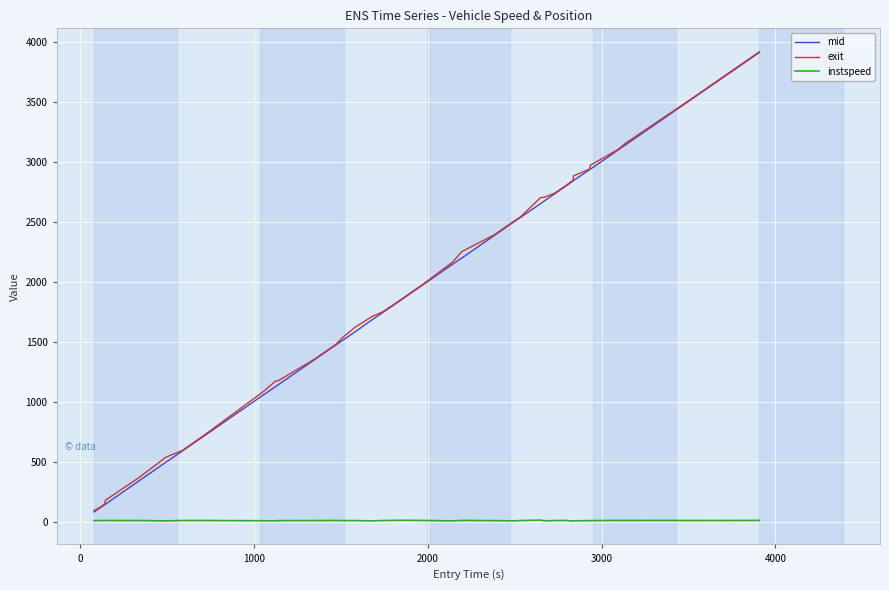

What is the maximum value for exit?

3917.1